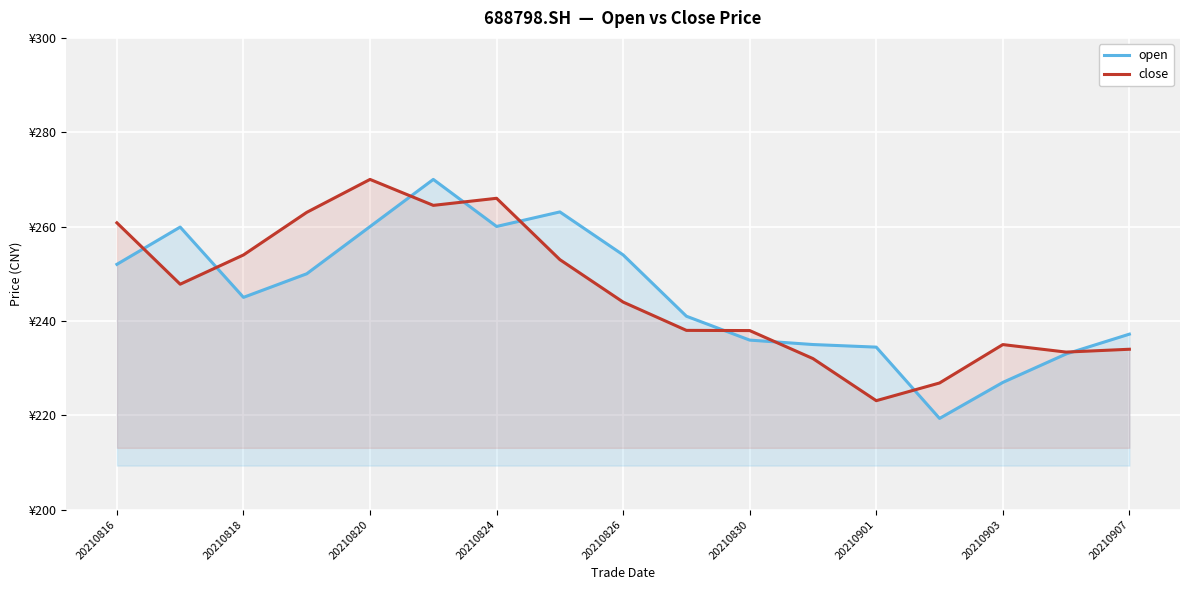

What is the highest value of the close series?

270.0